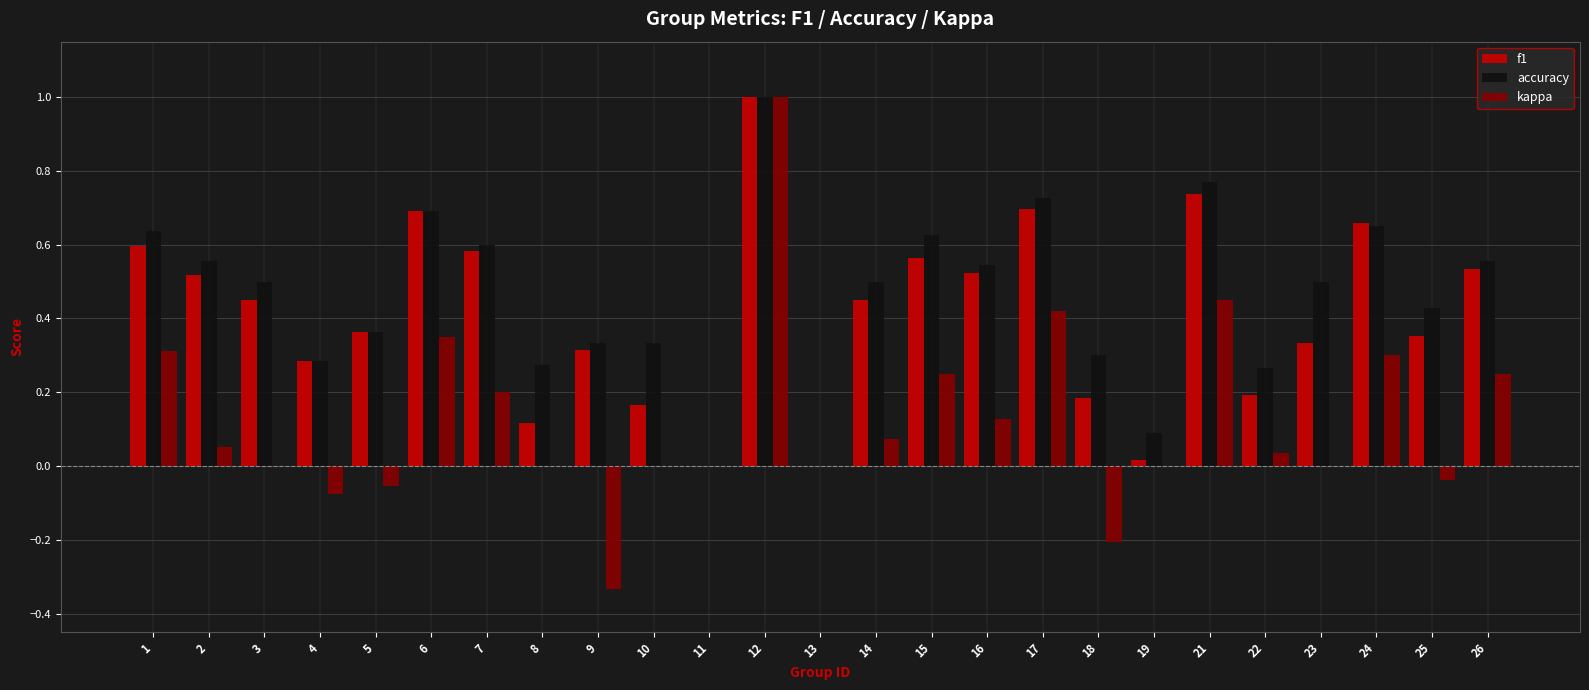

What is the sum of all kappa values?

3.1